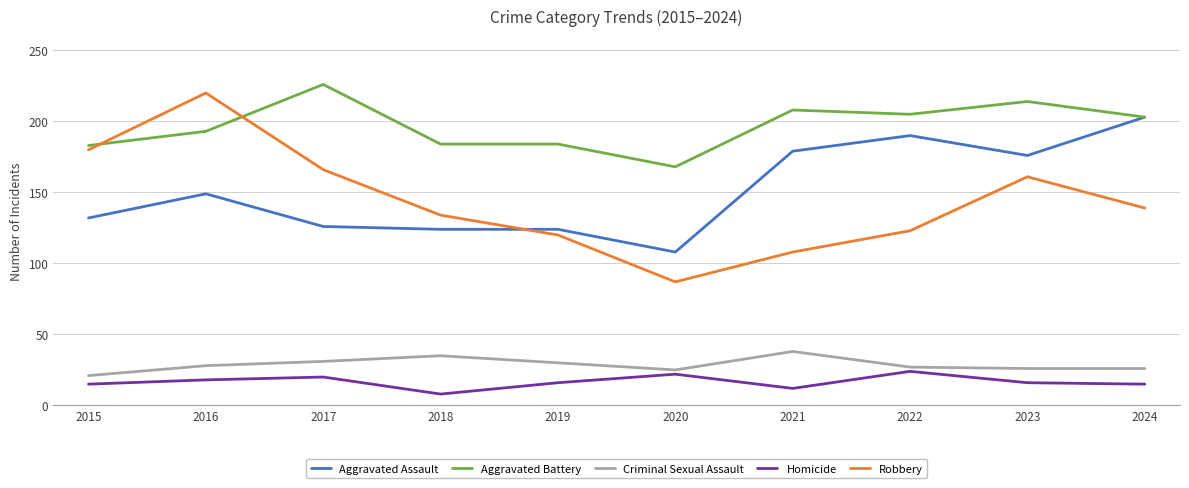

Which series changed the most between 2017 and 2018?

Aggravated Battery